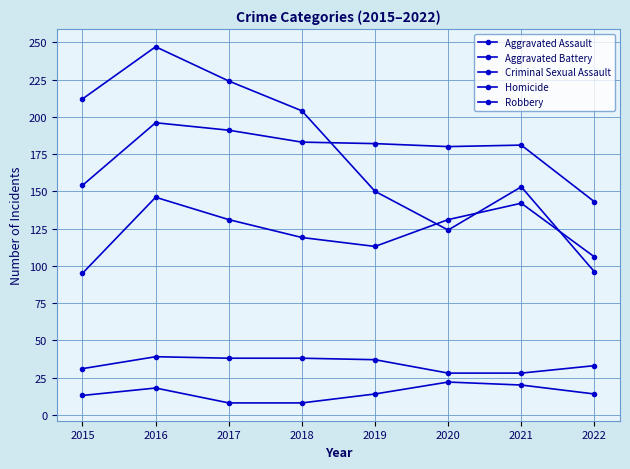

What is the sum of all Robbery values?

1410